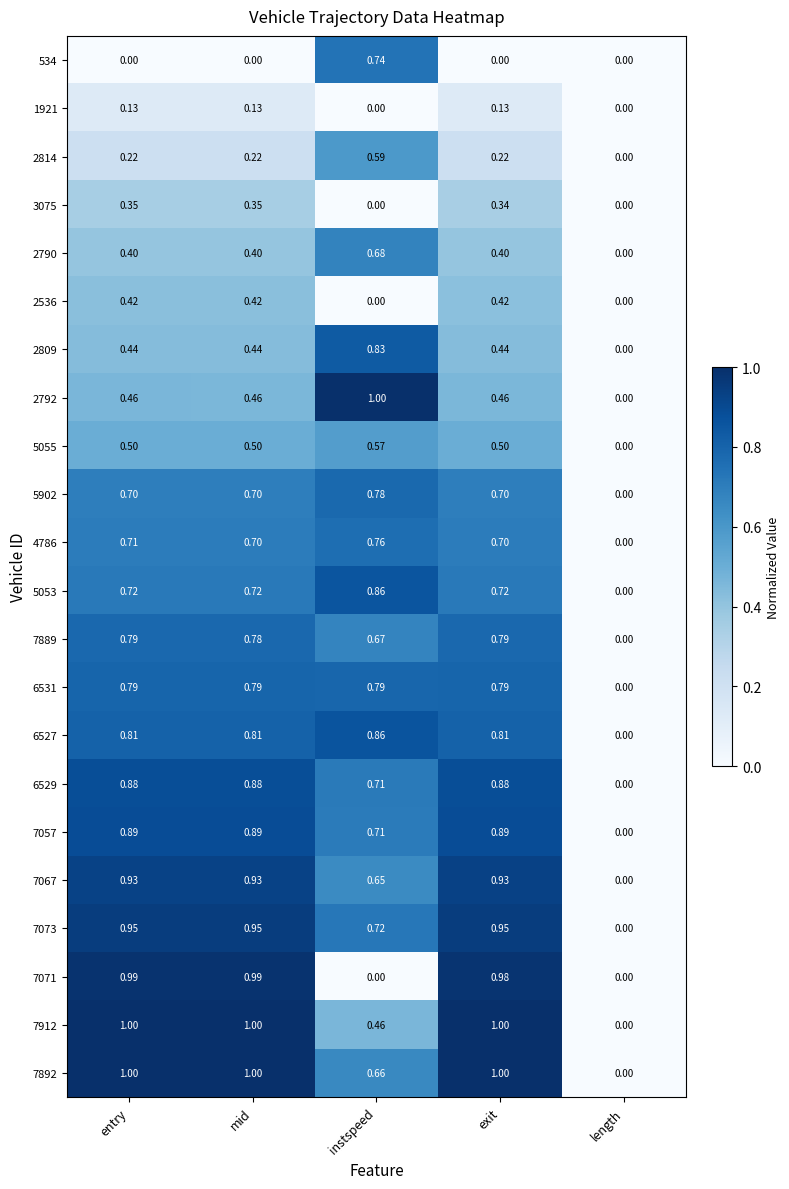

Where is 6531 nearest to the value 0?

length